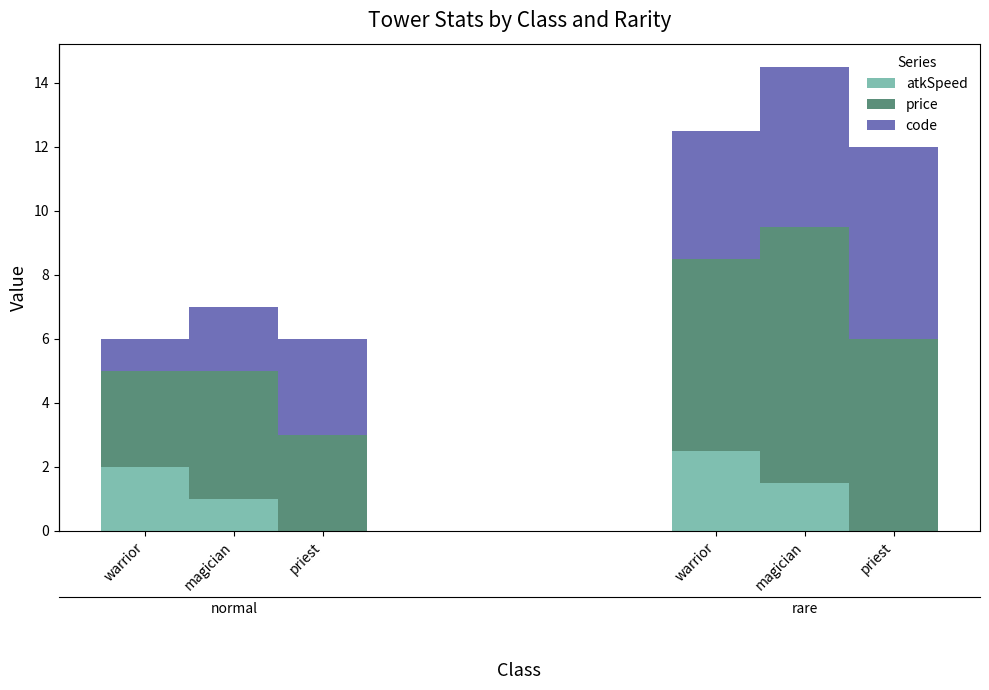

Rank the categories by atkSpeed value from lowest to highest.

priest, magician, warrior